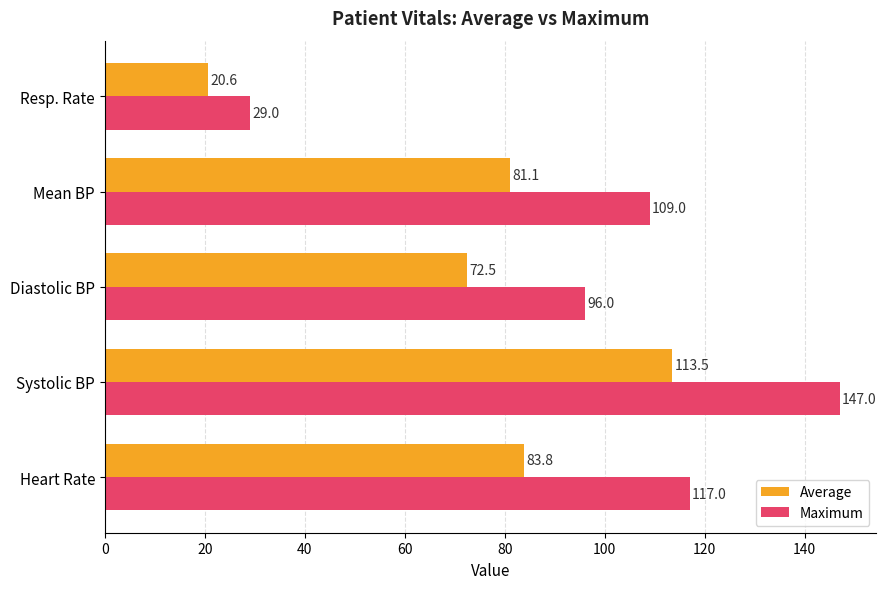

Rank the series by their maximum value, from lowest to highest.

Average, Maximum